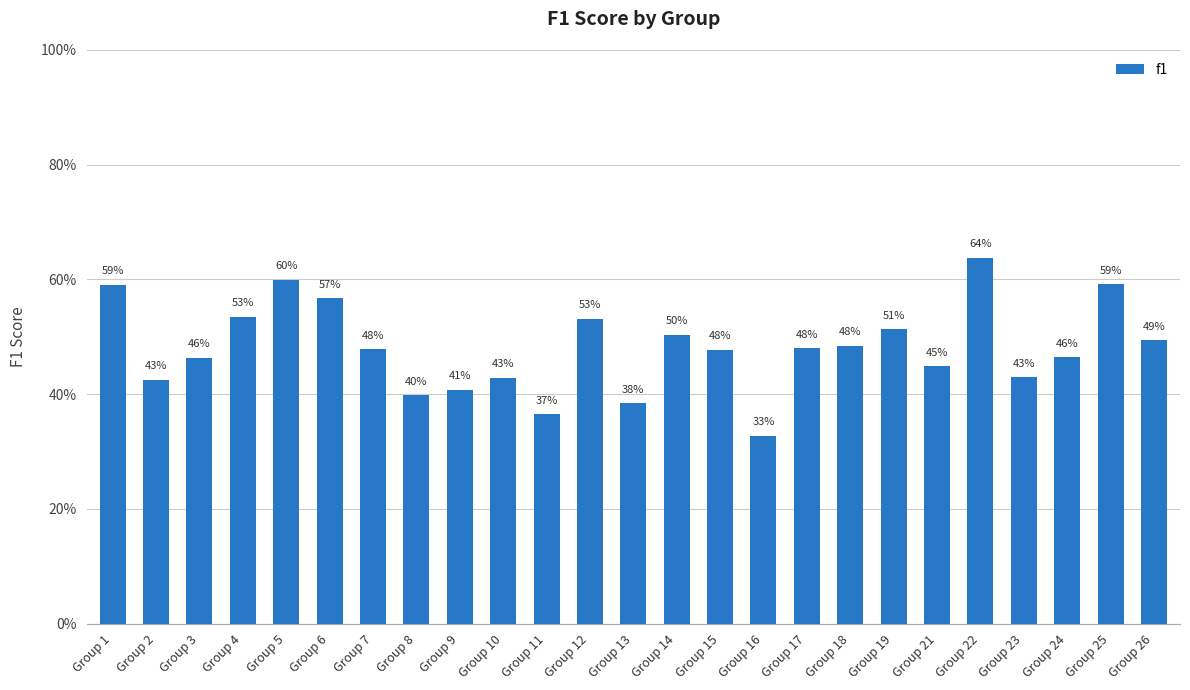

Does the chart contain any negative values?

No